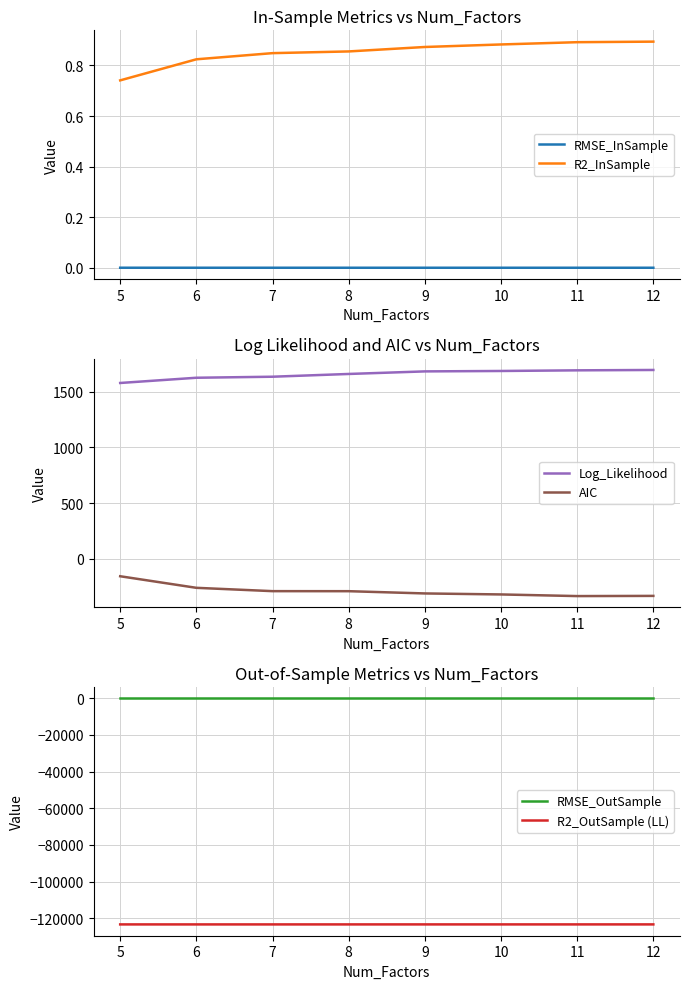

What is the minimum value shown in the chart?

-123380.7